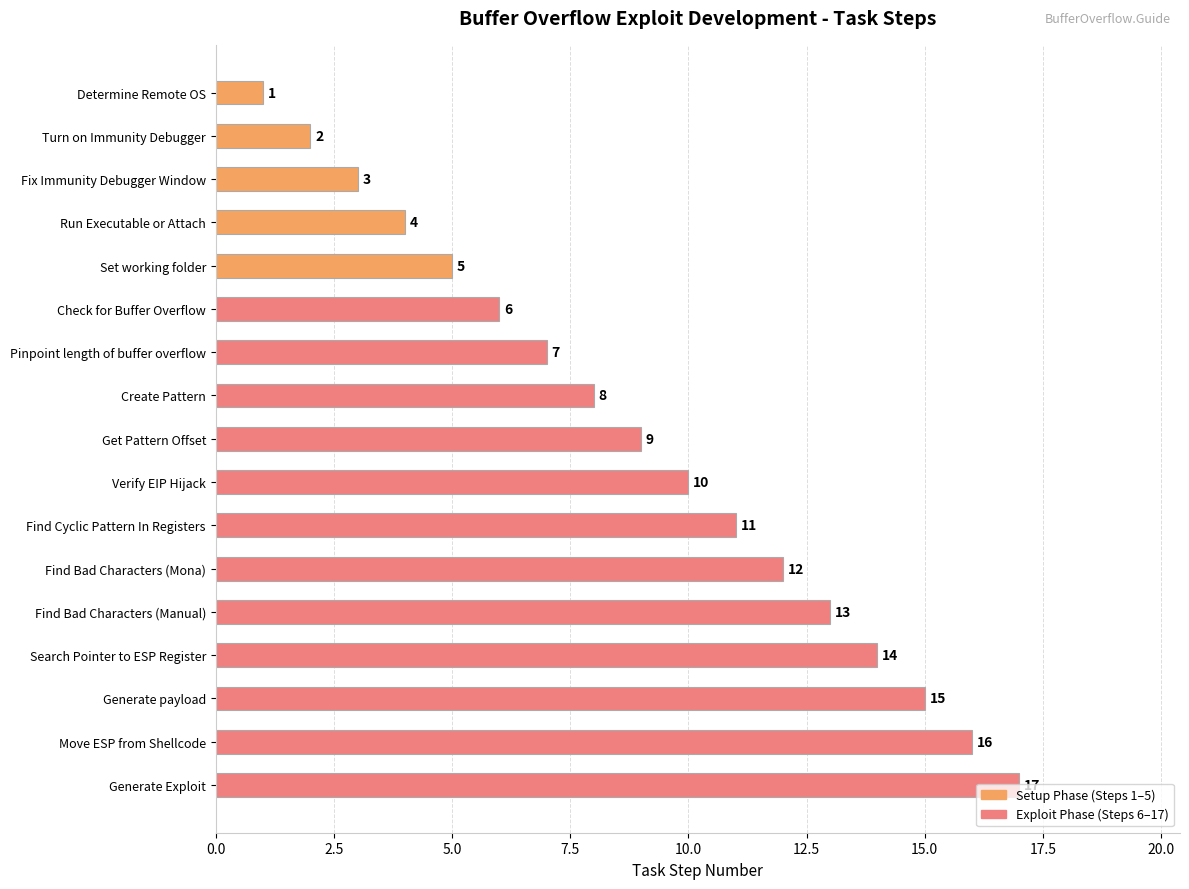

What is the change in value from Get Pattern Offset to Generate Exploit?

+8